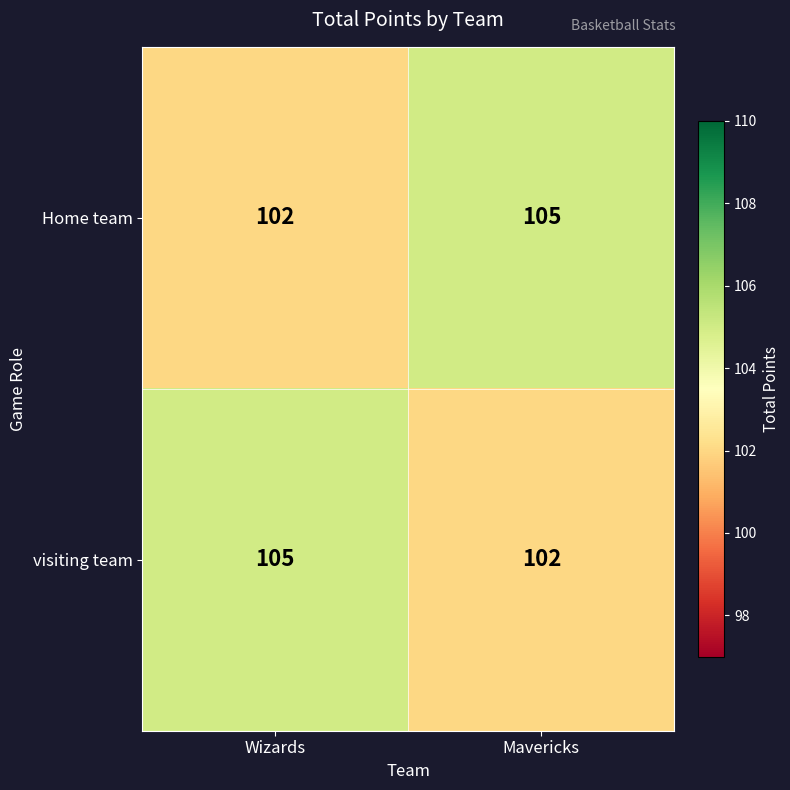

What is the total value across all series at Wizards?

207